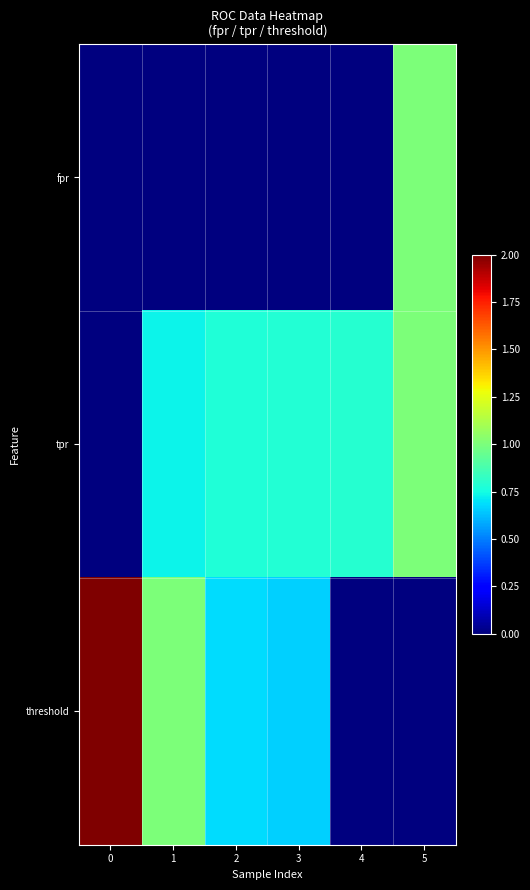

Between 3 and 4, which series saw the biggest shift?

threshold